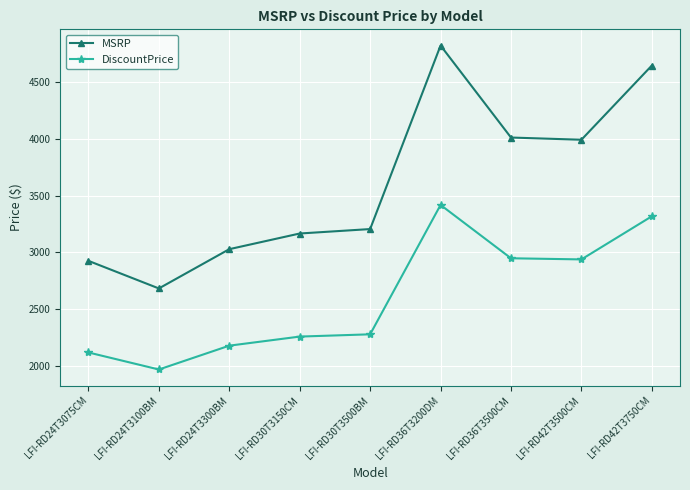

What is the label of the 3rd point from the left?

LFI-RD24T3300BM